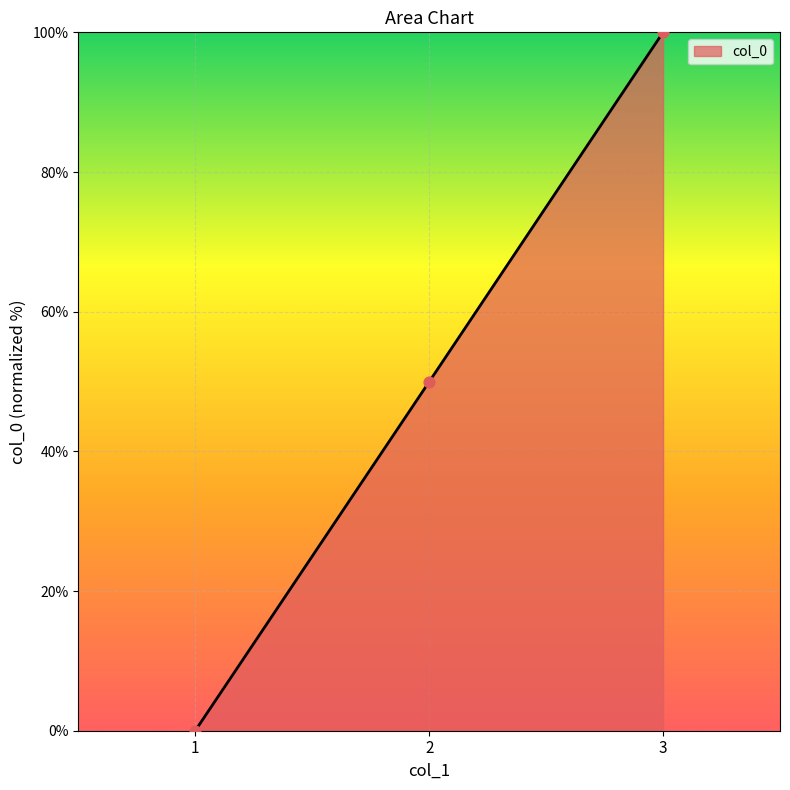

Between 2 and 1, which is larger?

2